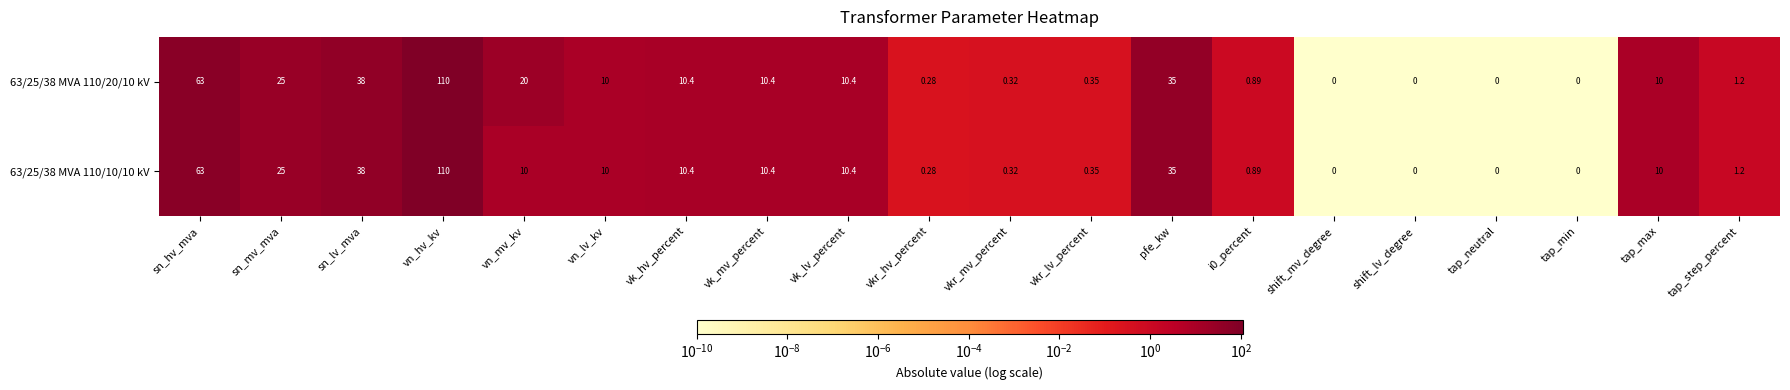

At how many categories does at least one series exceed 52?

2